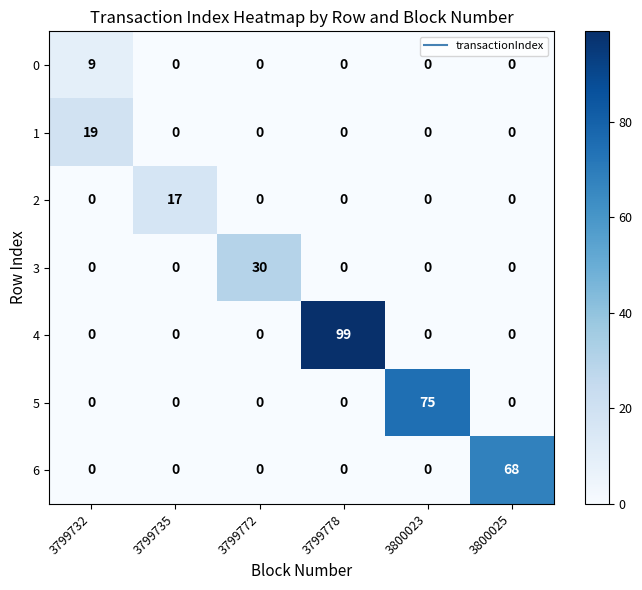

The 6 series shows 0 at 3799732. True or false?

True